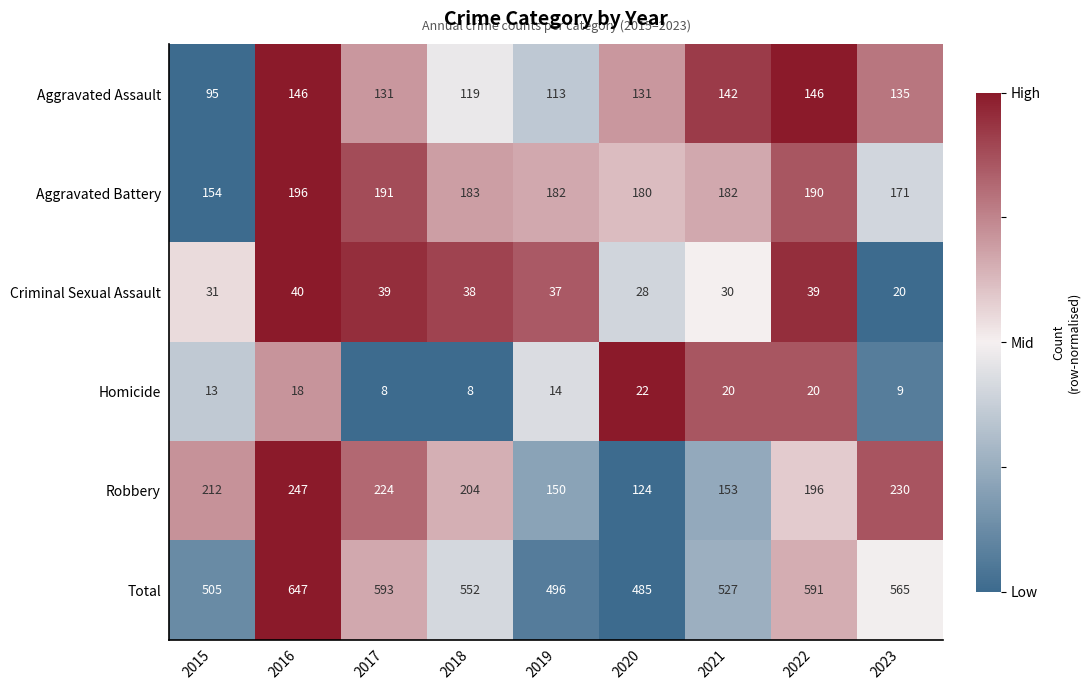

True or false: Homicide has a value of 13 at 2015.

True